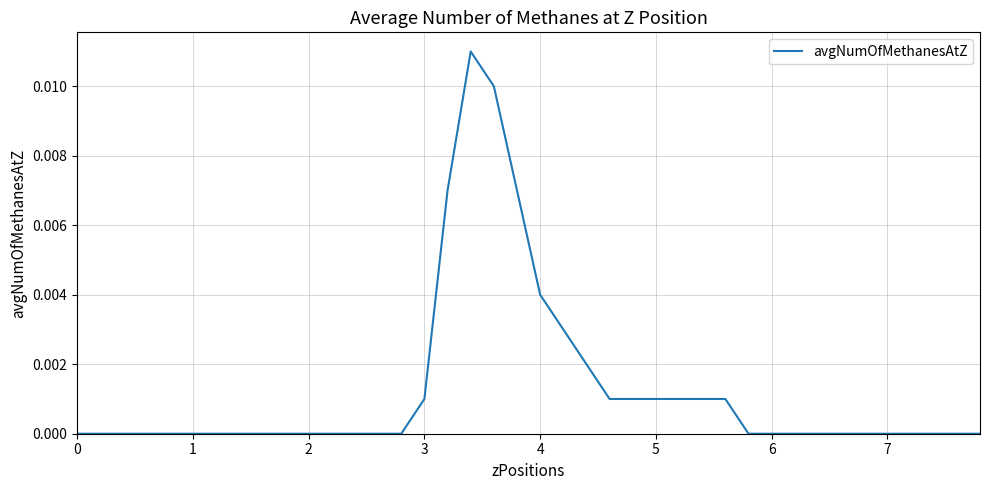

Is this an area chart (filled region under the line)?

No